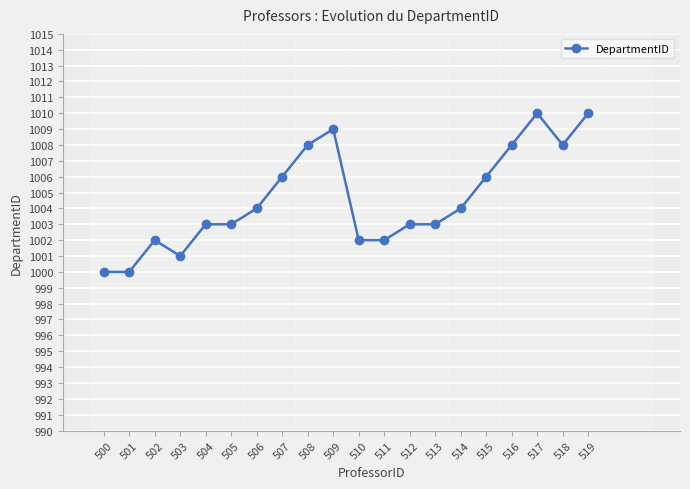

What is the greatest value displayed?

1010